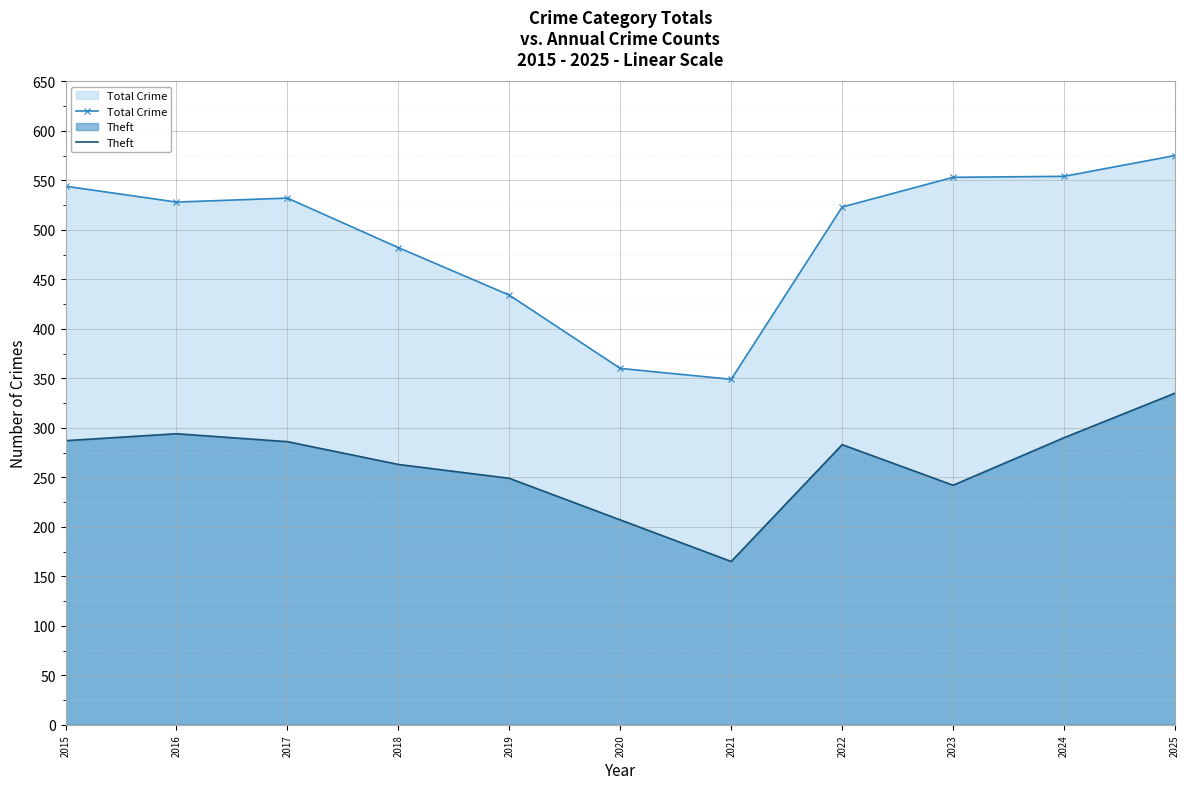

What are all the series names shown in the legend?

Total Crime, Theft